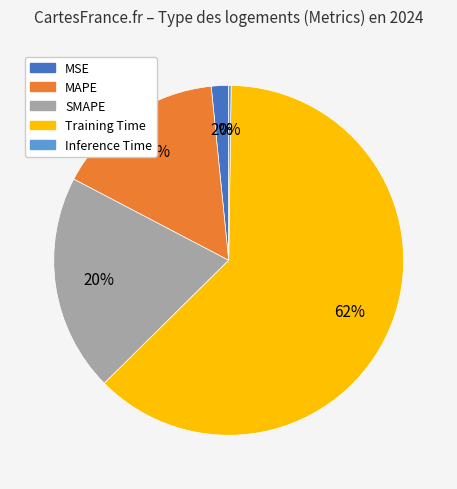

What is the largest slice in the pie chart?

Training Time